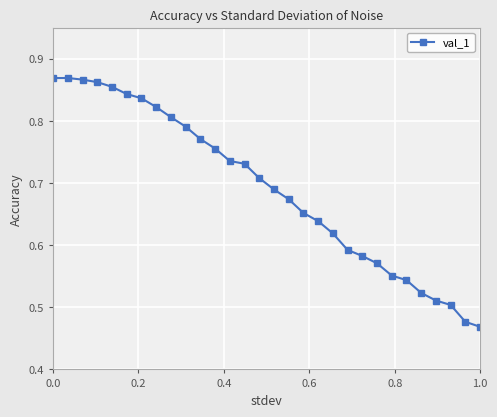

How many lines are shown in the chart?

1